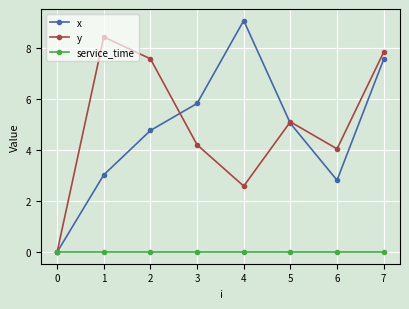

At which category is the sum across all series the highest?

7